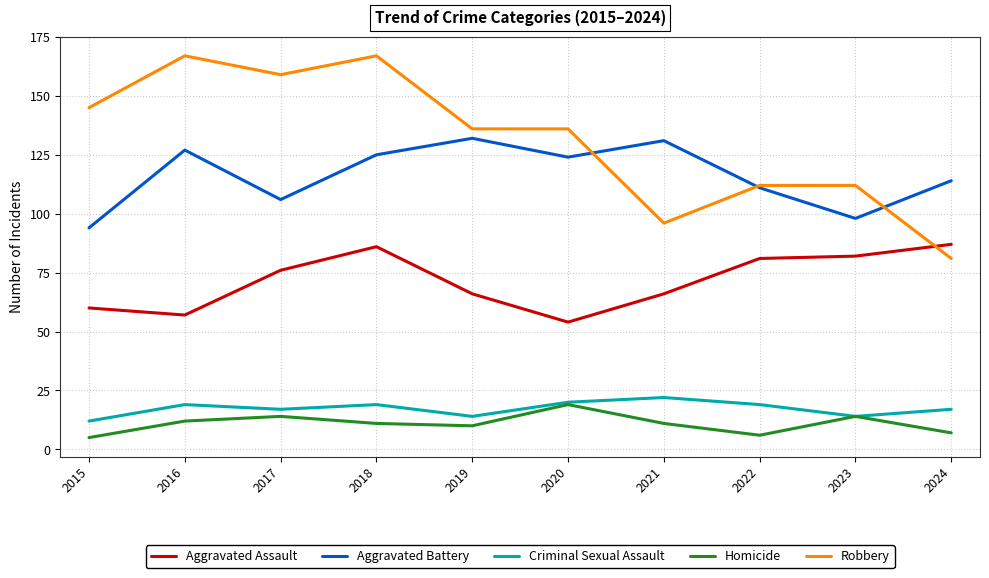

Which series changed the most between 2016 and 2023?

Robbery